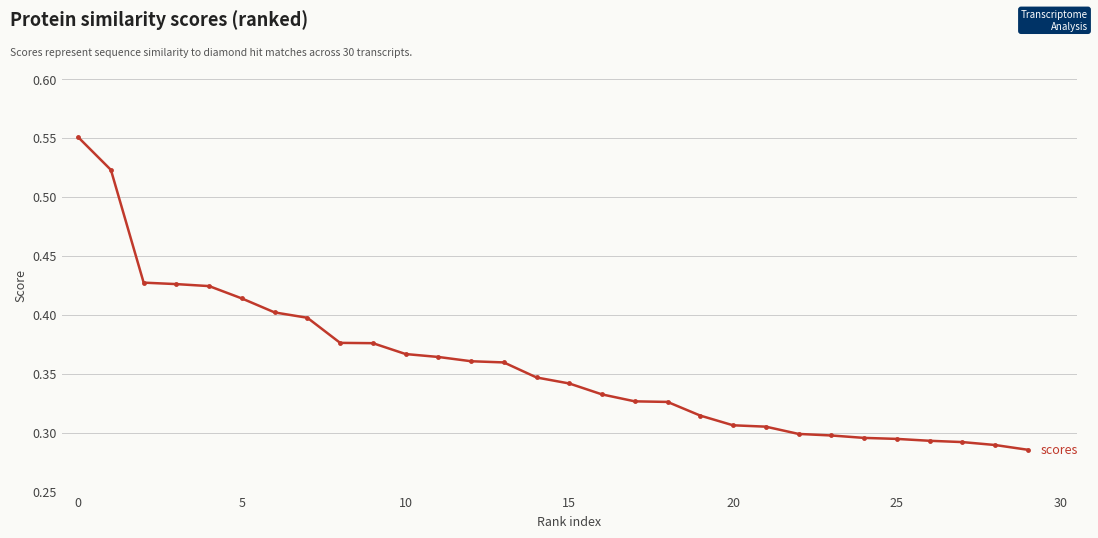

What is the sum of all values?

10.7